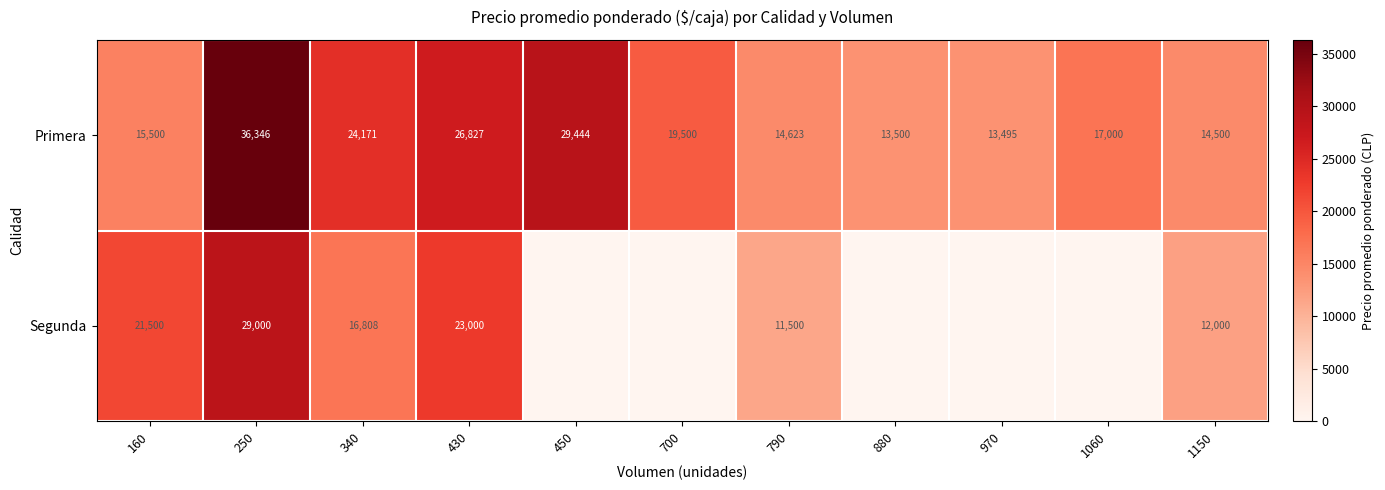

Which has a higher value, 790 or 340?

340